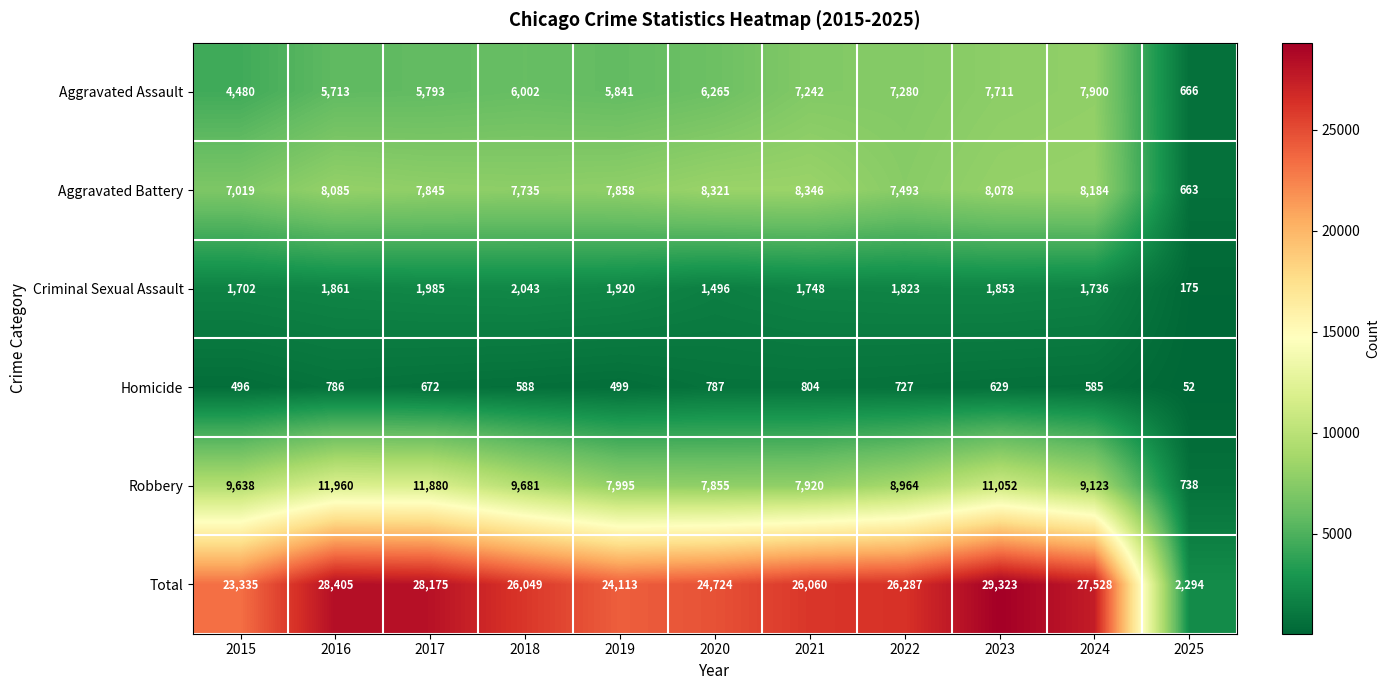

What is the greatest value displayed?

29323